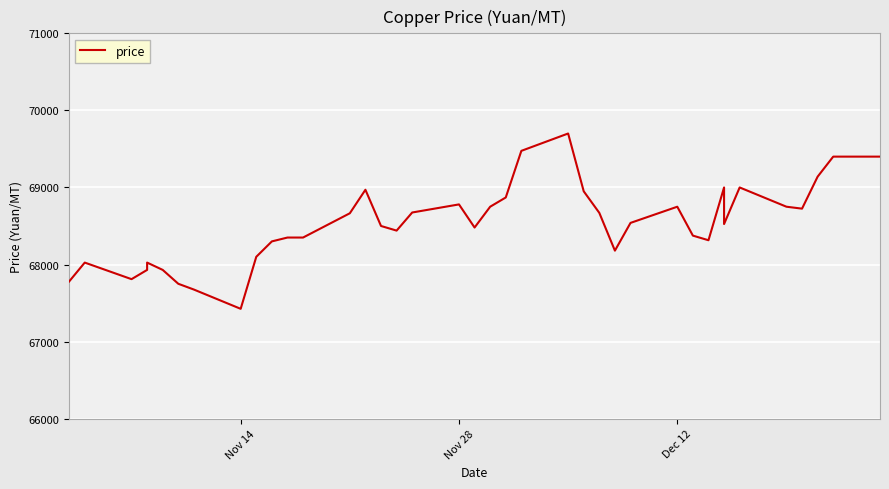

Count the number of categories in the chart.

40